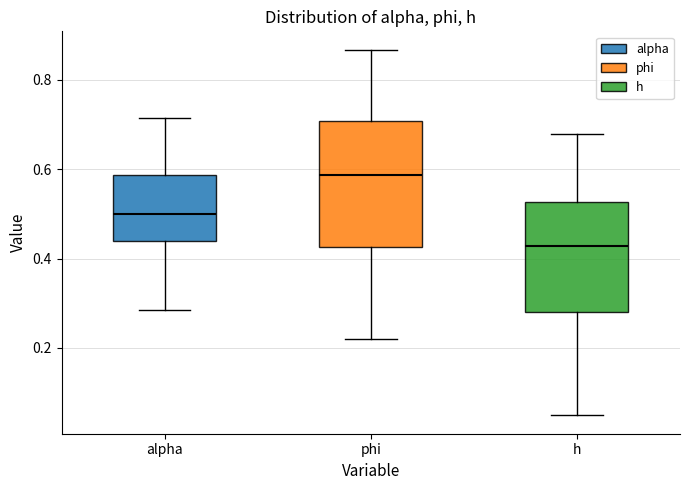

Which box's median line is the highest?

phi